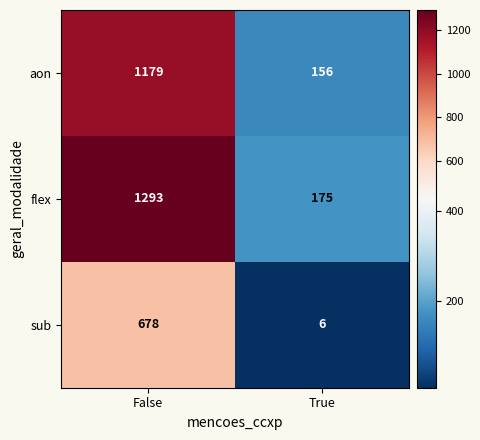

Reading left to right, list all the values displayed in this chart.

aon: 1179	156
flex: 1293	175
sub: 678	6